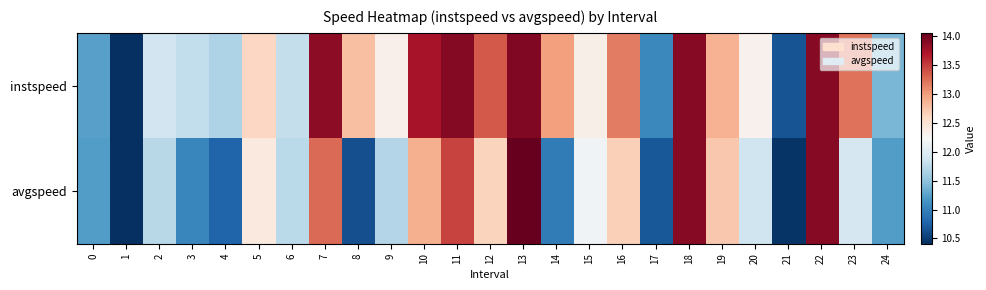

Rank the series at 18 from highest to lowest value.

instspeed, avgspeed